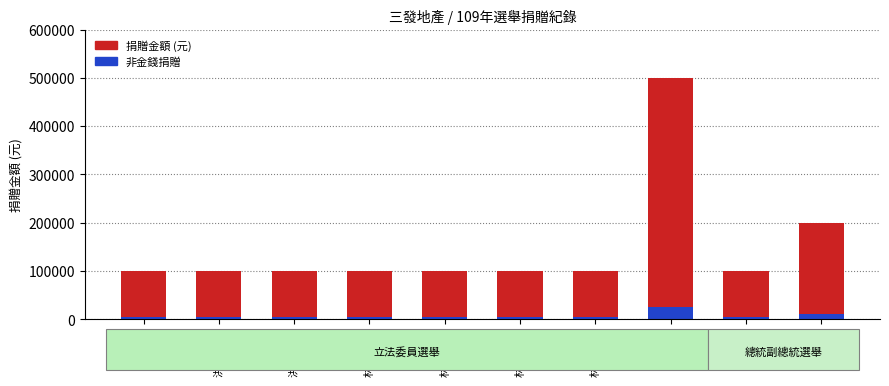

What are all the series names shown in the legend?

捐贈金額 (元), 非金錢捐贈